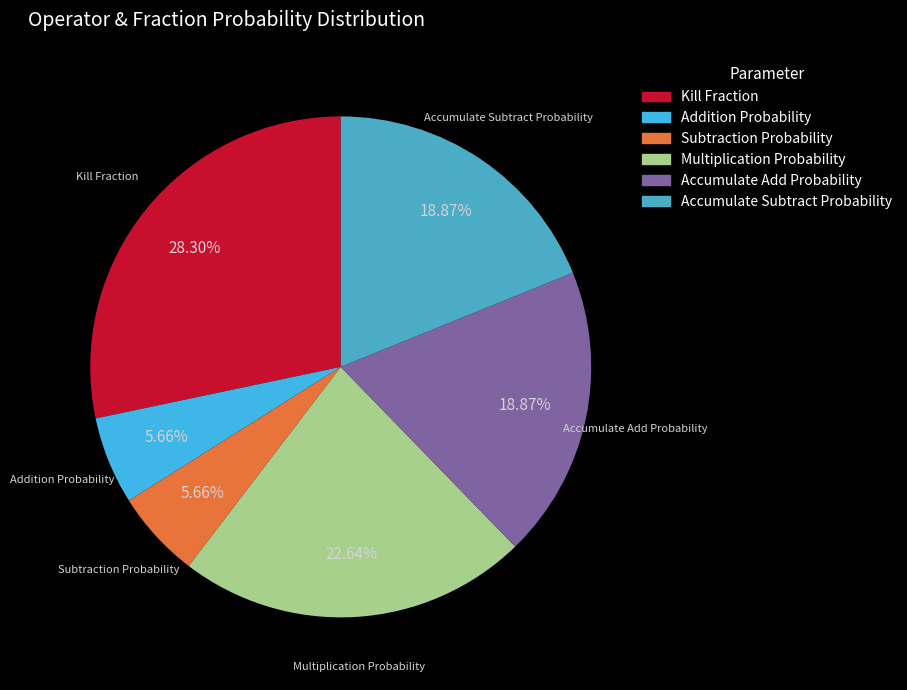

To the nearest percent, what percentage of the pie is Multiplication Probability?

23%